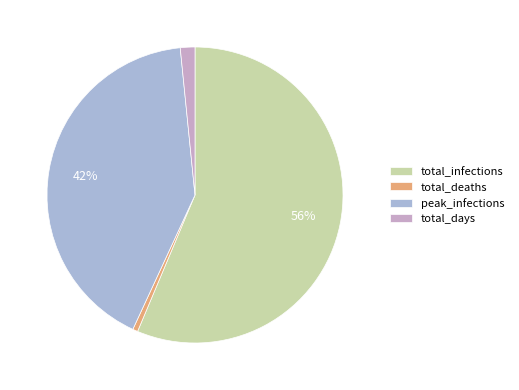

How many slices are in this pie chart?

4